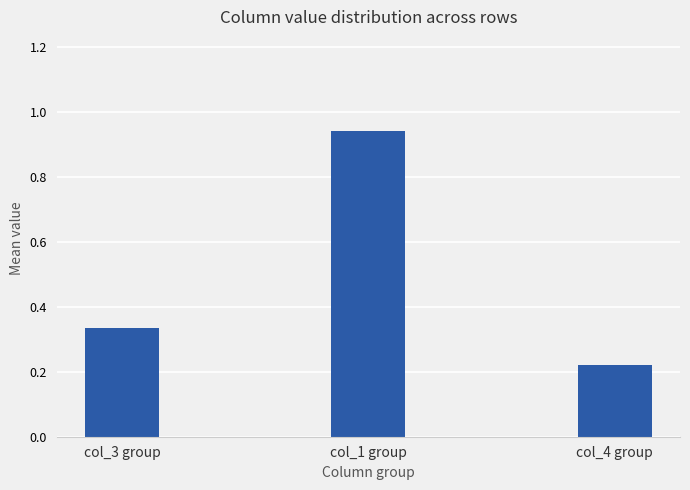

Are the bars grouped side by side (vs. stacked)?

No